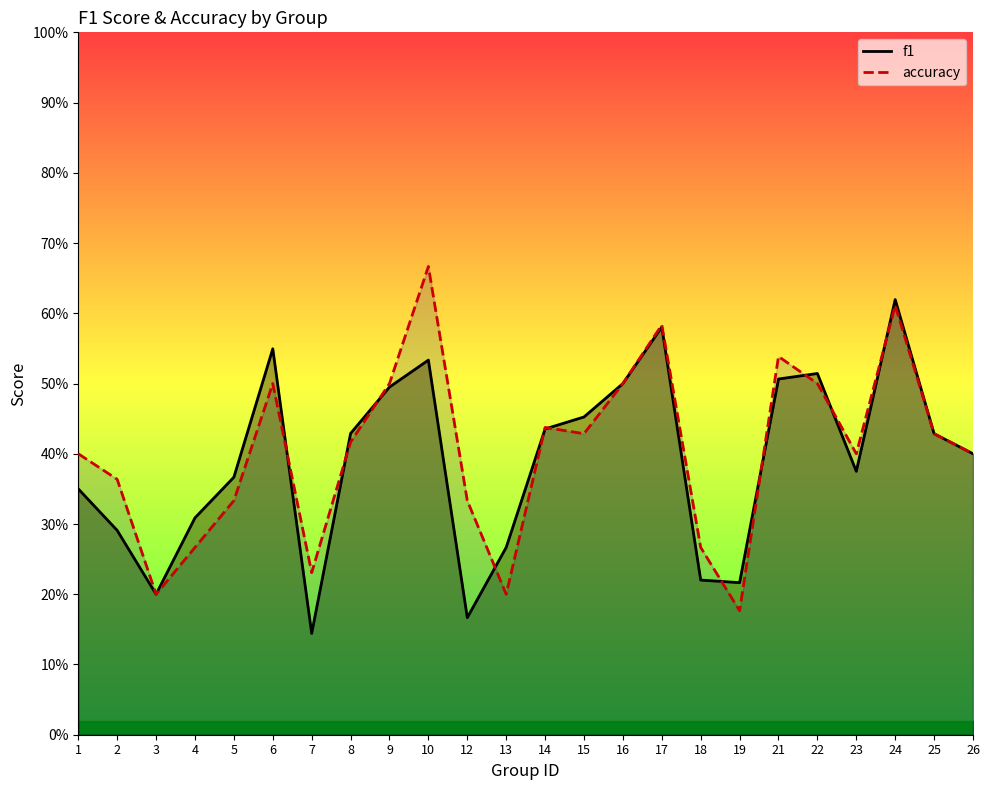

At which label does accuracy reach its minimum?

19